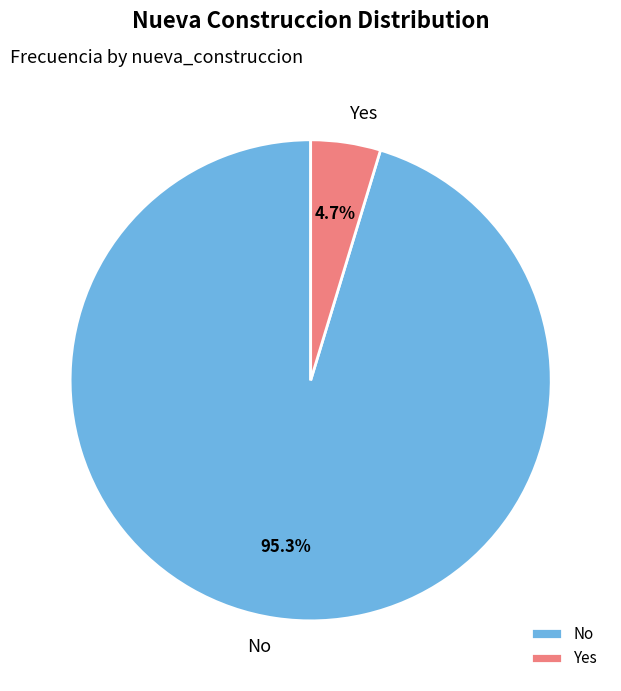

Which slice is the largest?

No